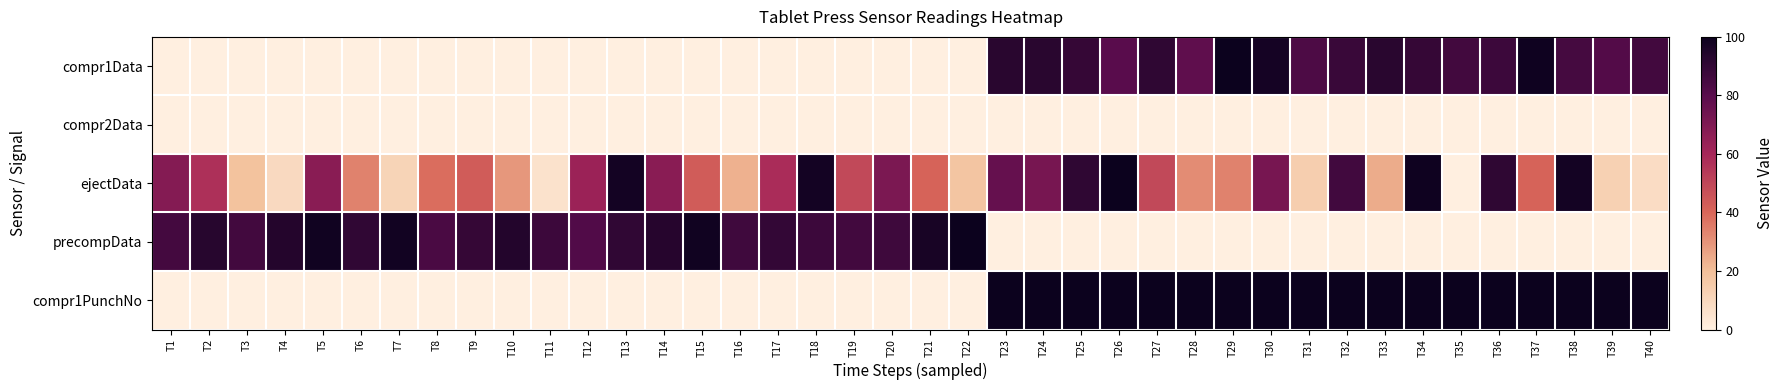

At which category is the sum across all series the highest?

T34